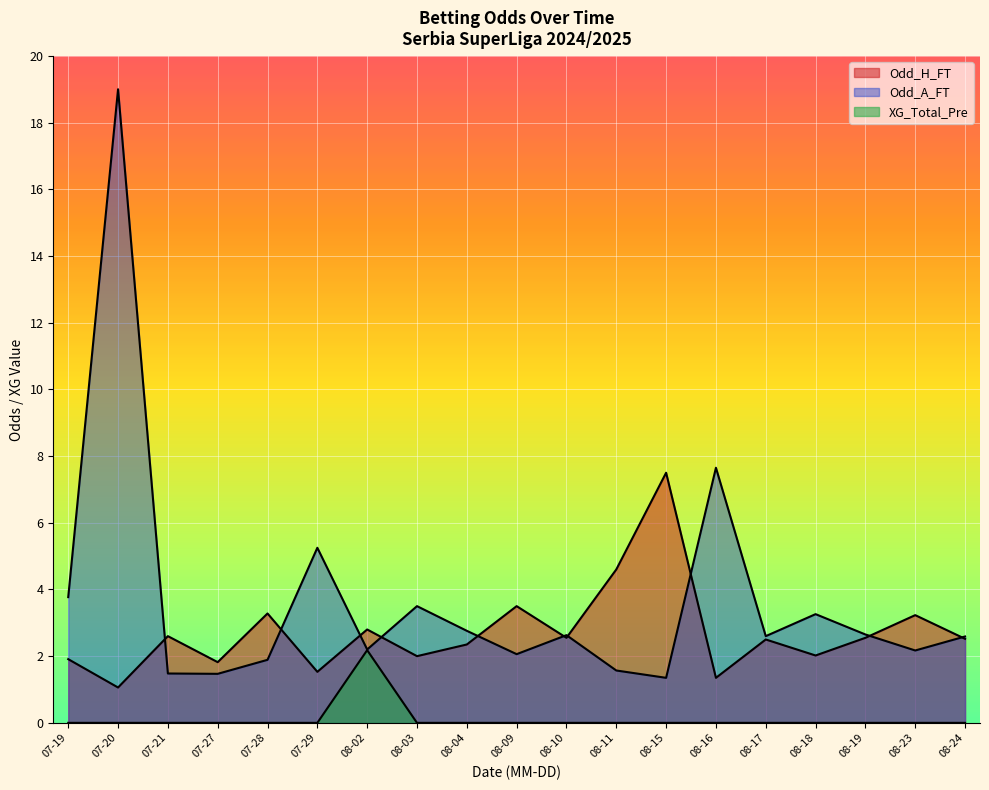

How many lines are shown in the chart?

3